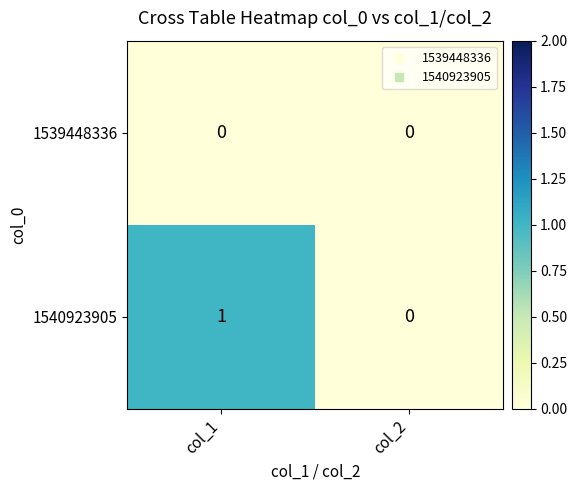

Which series changed the most between col_1 and col_2?

1540923905